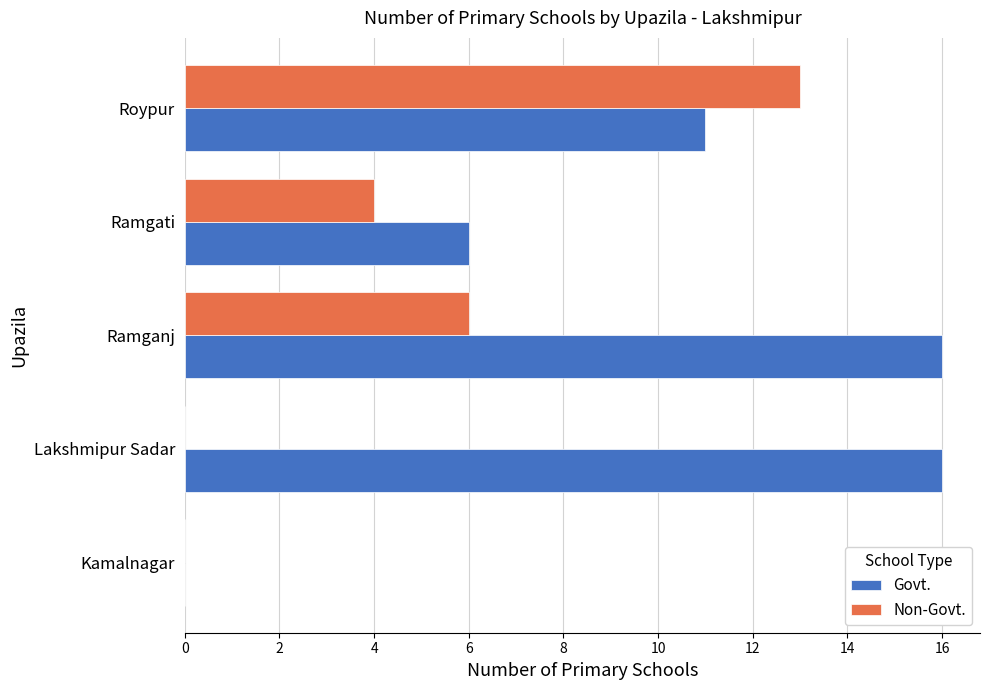

True or false: Non-Govt. has a value of 4 at Ramgati.

True